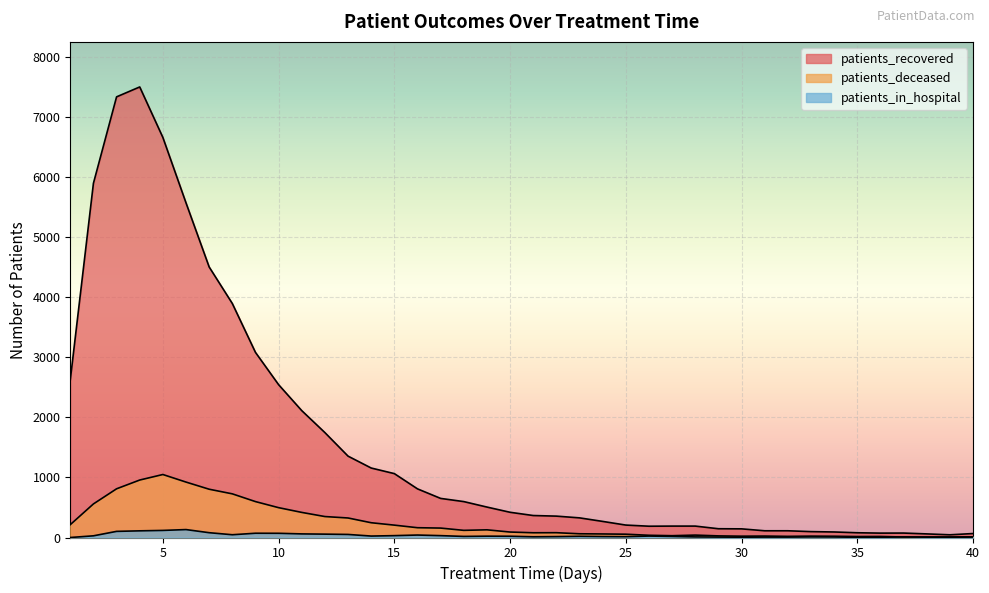

Is it true that patients_recovered equals 217 at 21?

False